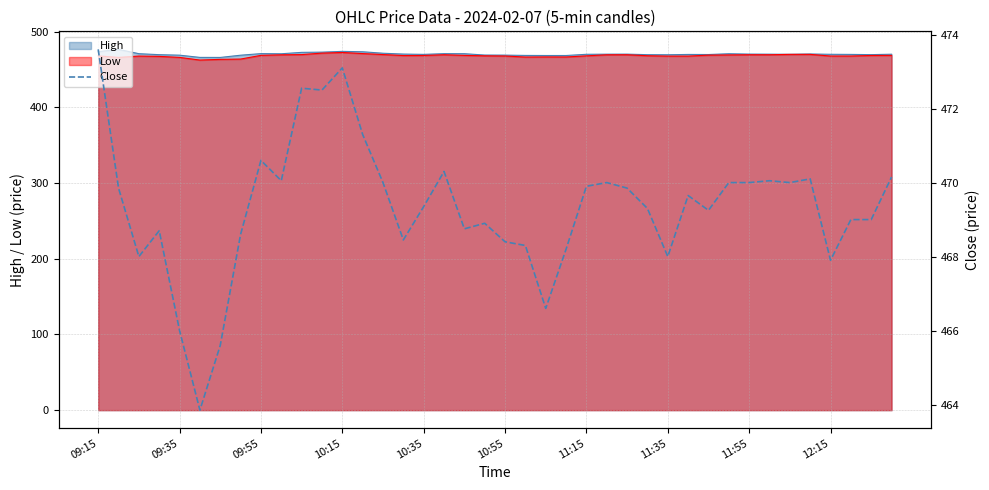

At which label does the data first exceed 469?

09:15